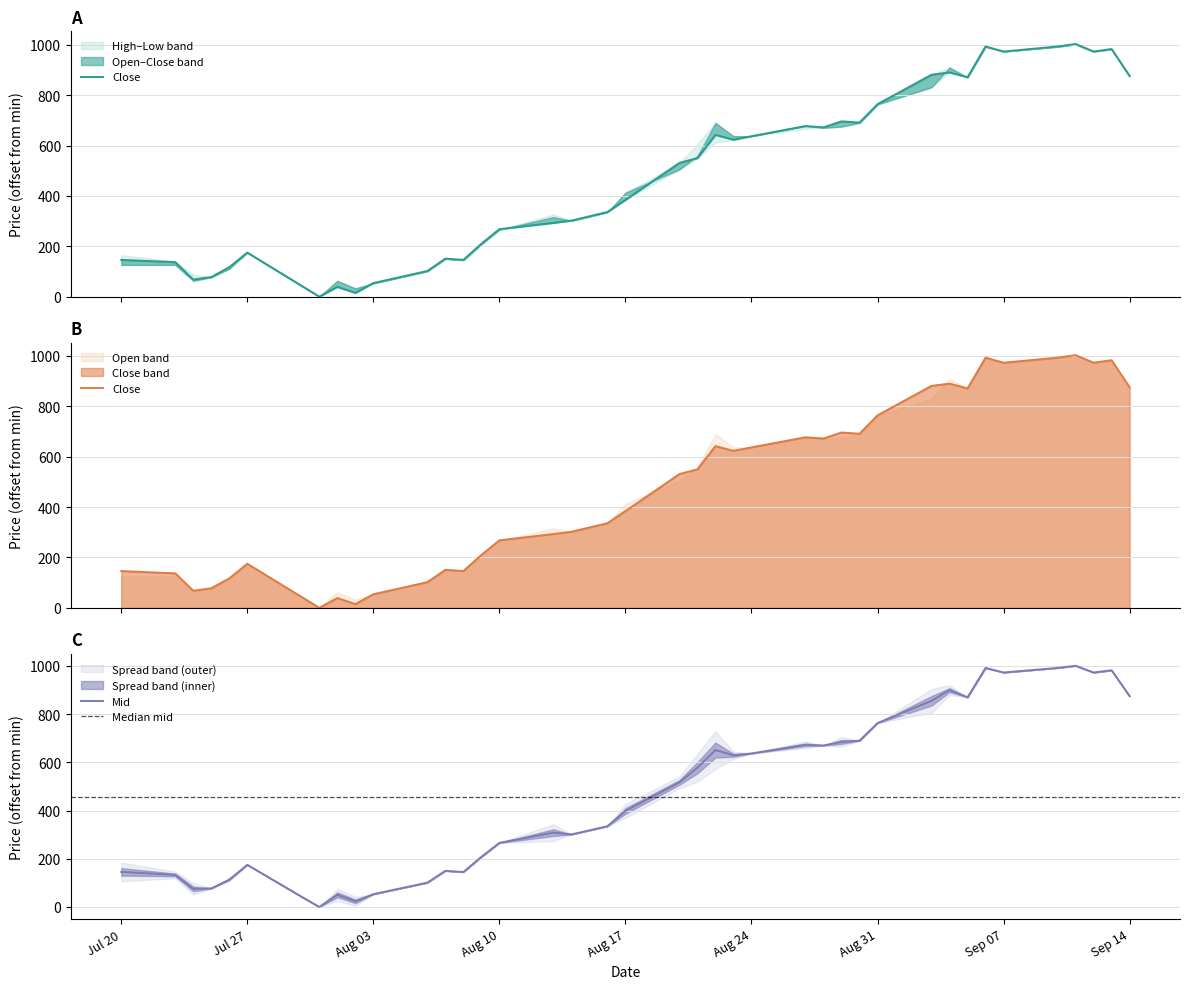

What is the maximum value for Mid?

1001.0